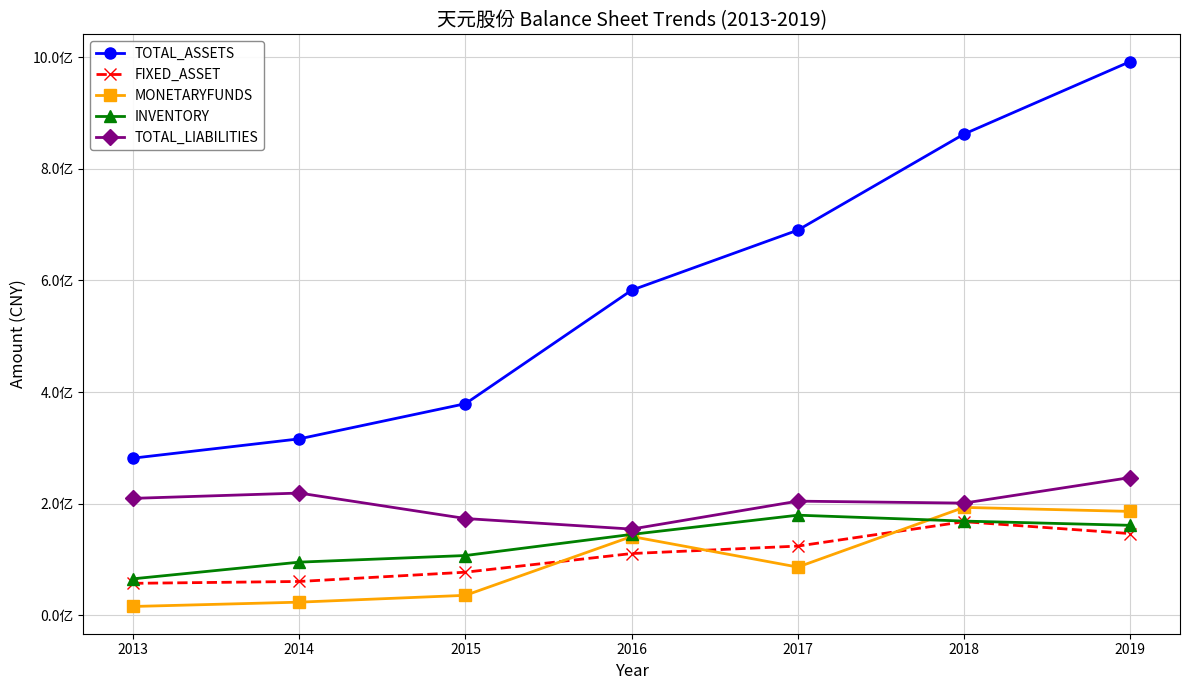

Reading right to left, list all the values displayed in this chart.

TOTAL_ASSETS: 992284325.7	862344723.8	690229958.8	582575553.3	379241541.4	316211744.9	281666400.0
FIXED_ASSET: 146442451.7	167779004.5	124048401.8	110704096.6	77266866.0	60652433.4	57317200.0
MONETARYFUNDS: 186196823.3	193390139.4	86442039.3	141214878.1	35830384.9	23585059.3	15835200.0
INVENTORY: 161255106.3	168872342.7	179429854.0	145007372.1	107149901.0	95276338.3	65409600.0
TOTAL_LIABILITIES: 246831730.9	201062987.6	204595608.8	154511781.8	173447583.4	219073787.4	209580900.0